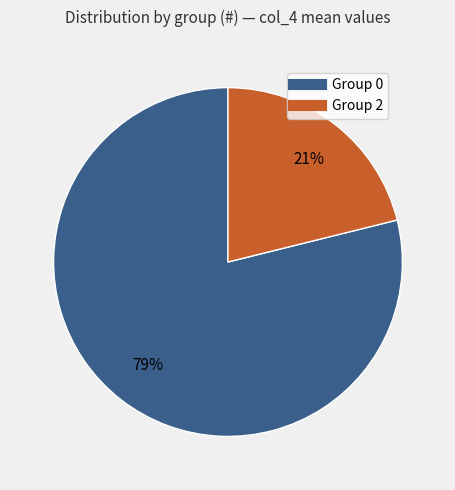

To the nearest percent, what percentage of the pie is Group 0?

79%